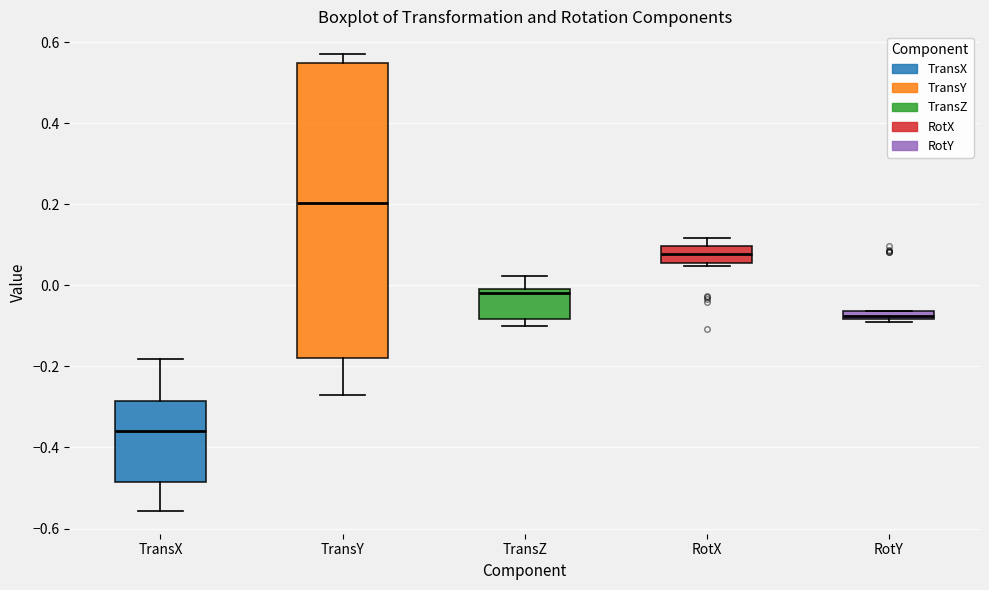

Where is the lower edge of the box for TransY on the y-axis? The values are not printed on the chart, so give them approximately, as read against the axis.

-0.18